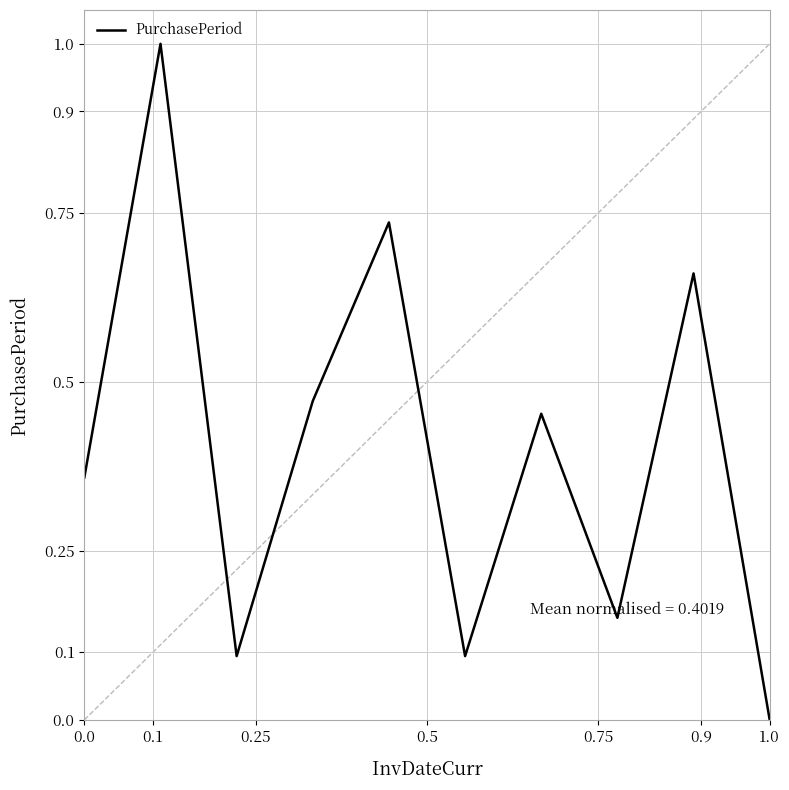

How many series are shown in this chart?

1